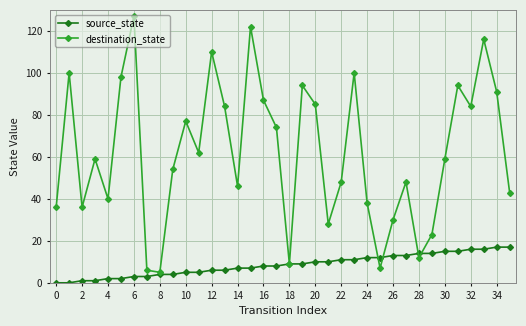

What is the highest value of the source_state series?

17